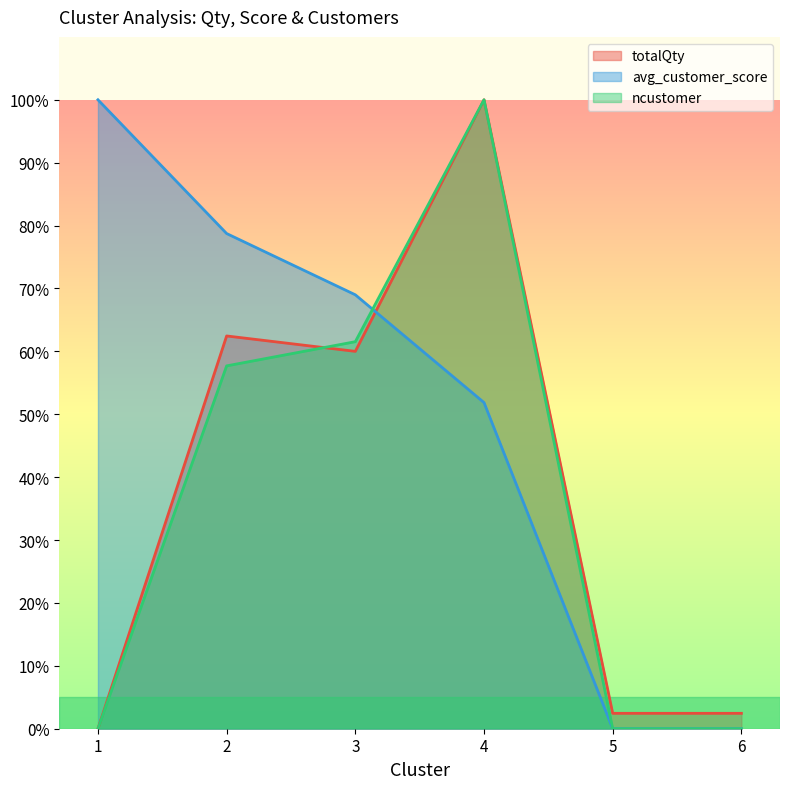

Between 4 and 5, which is larger?

4